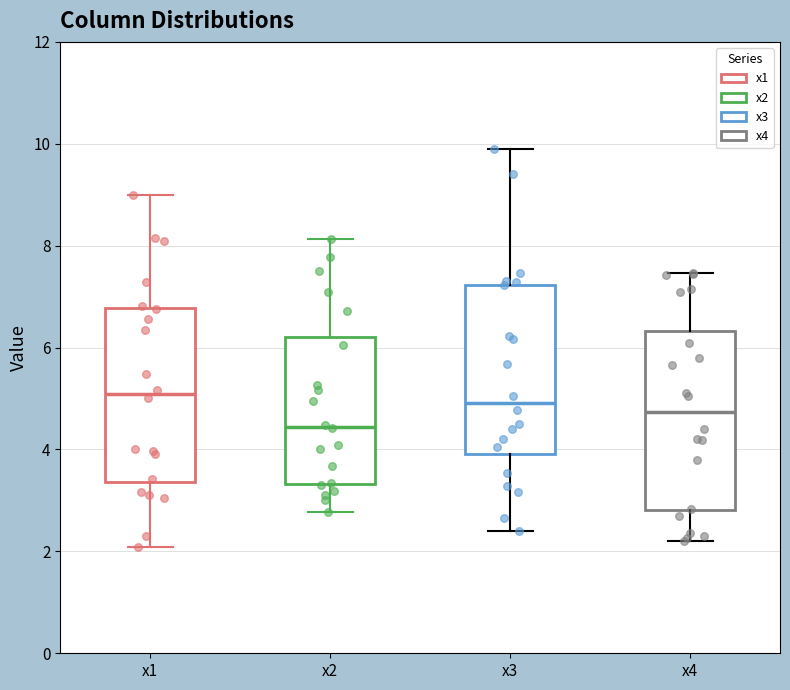

Reading left to right, transcribe this box plot: for each box, give where its median line is, the range the box spans, and where its two whiskers end, as read against the y-axis. The values are not printed on the chart, so give them approximately, as read against the axis.

x1: median 5.0, box 3.4 to 6.8, whiskers 2.0 to 9.0
x2: median 4.4, box 3.4 to 6.2, whiskers 2.8 to 8.2
x3: median 5.0, box 4.0 to 7.2, whiskers 2.4 to 9.8
x4: median 4.8, box 2.8 to 6.4, whiskers 2.2 to 7.4